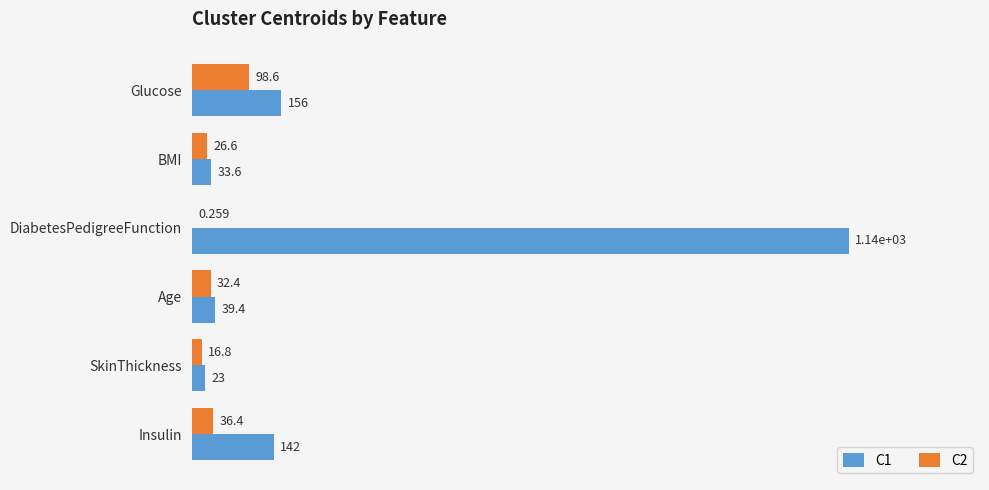

Which category has the highest value in the C2 series?

Glucose